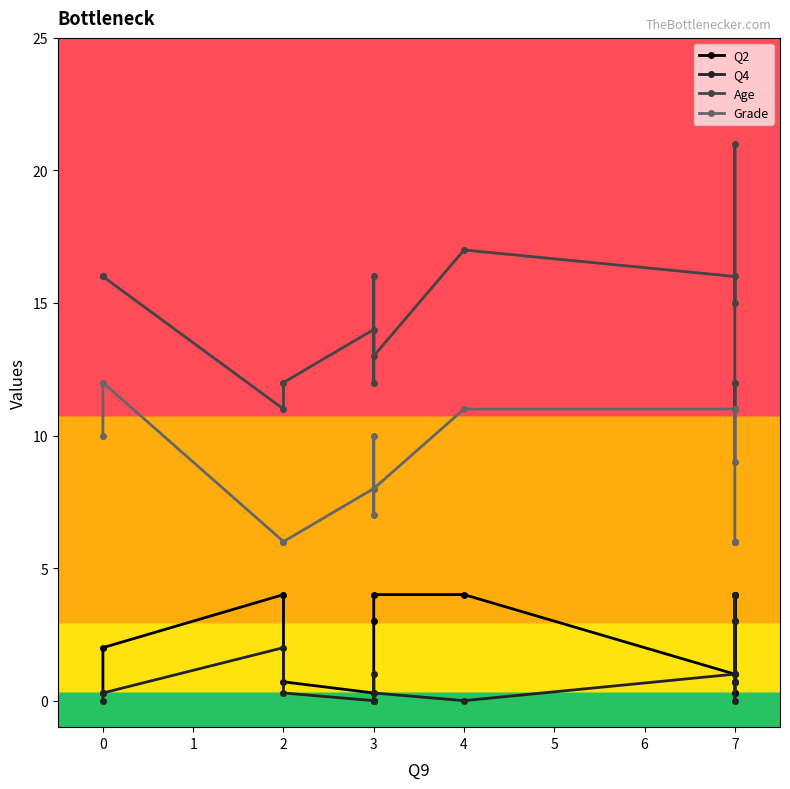

Which series changed the most between 0 and 3?

Grade